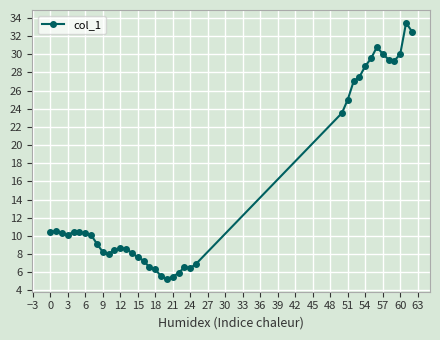

True or false: the data has more than 1 interior local peaks.

True